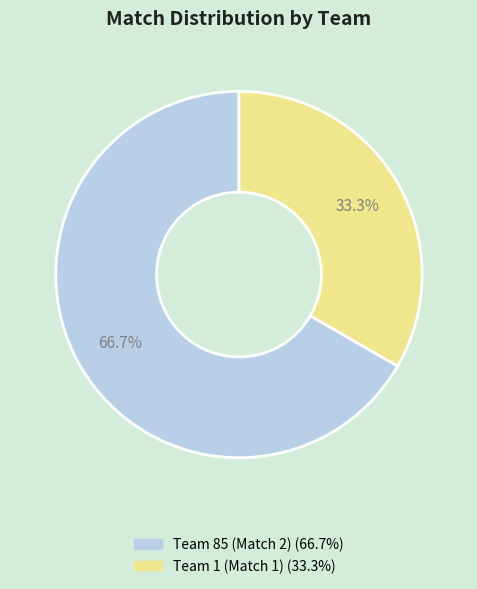

Rank the categories by value from lowest to highest.

Team 1, Team 85